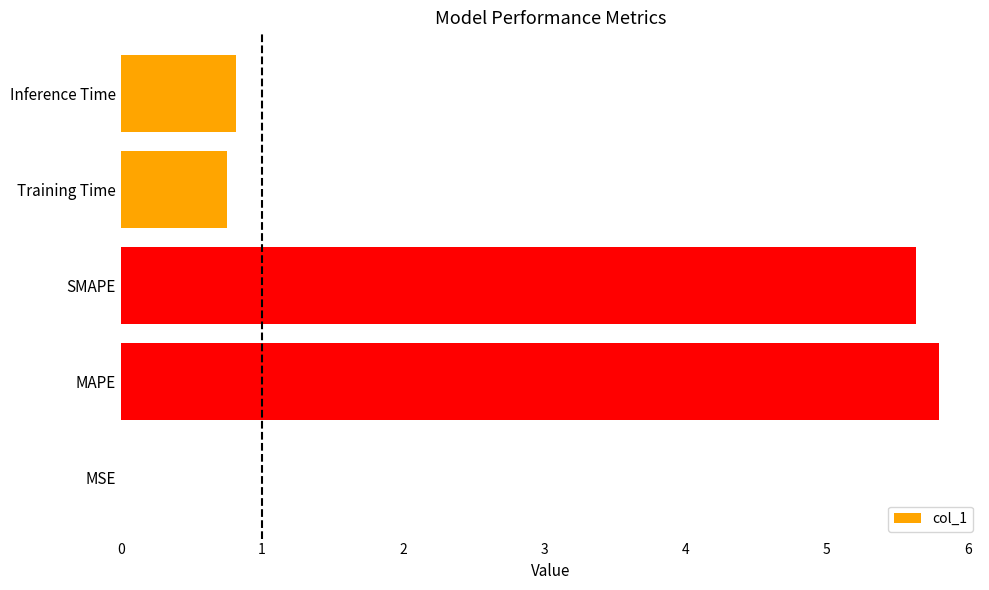

What is the sum of the values at Training Time and Inference Time?

1.6